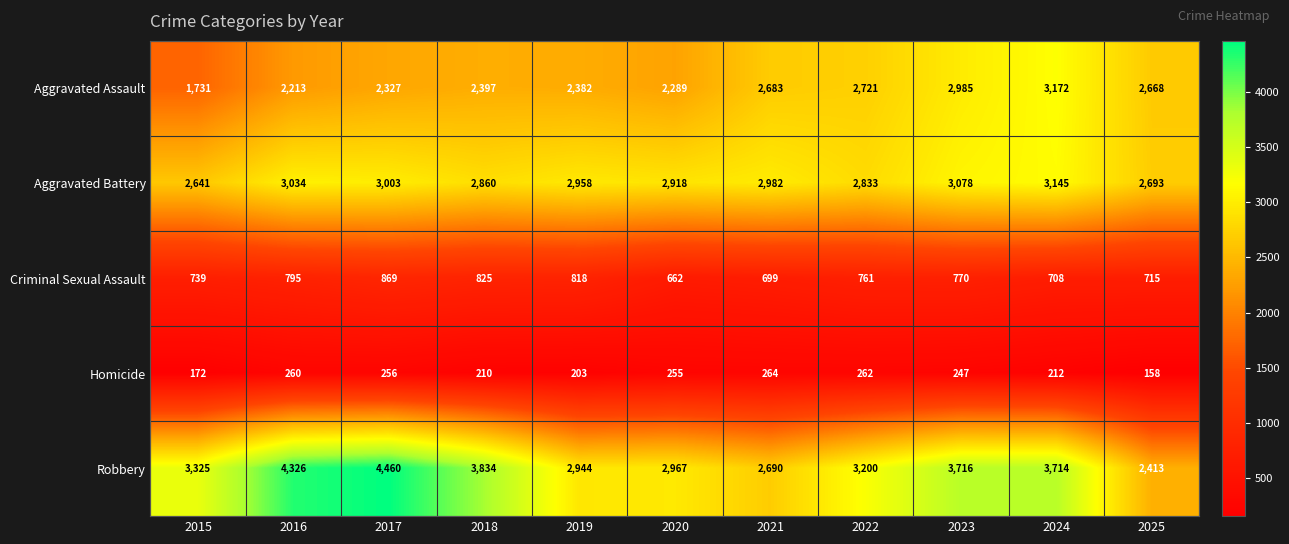

Read the Aggravated Battery value at 2020.

2918